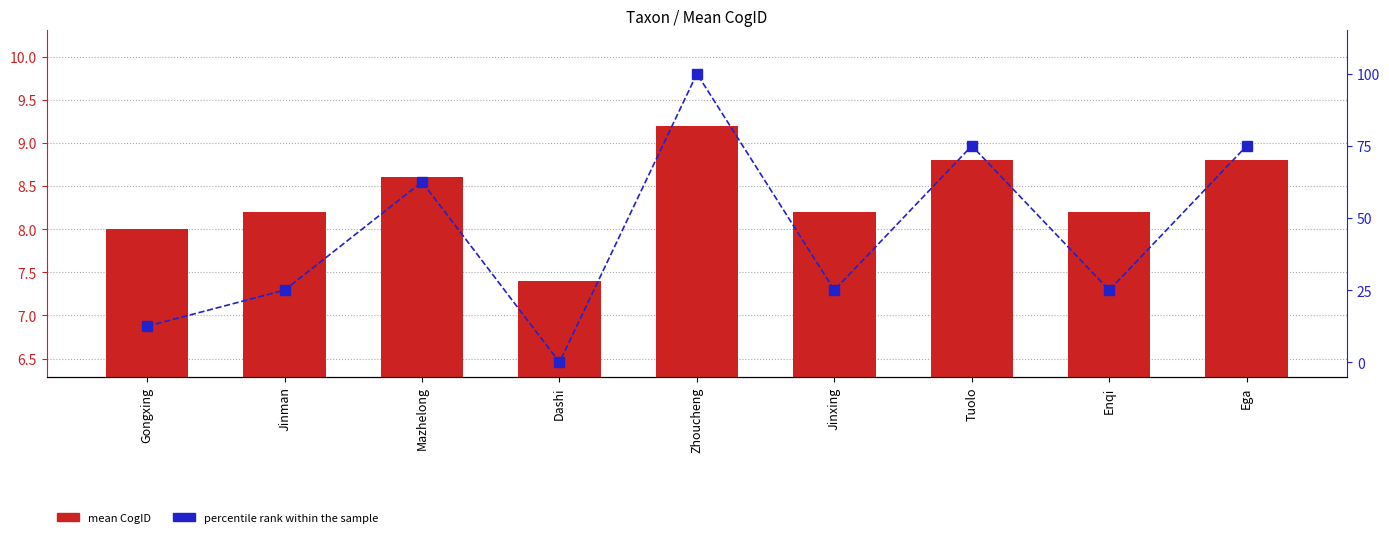

What is the difference between the maximum and minimum values in the percentile rank within the sample series?

100.0